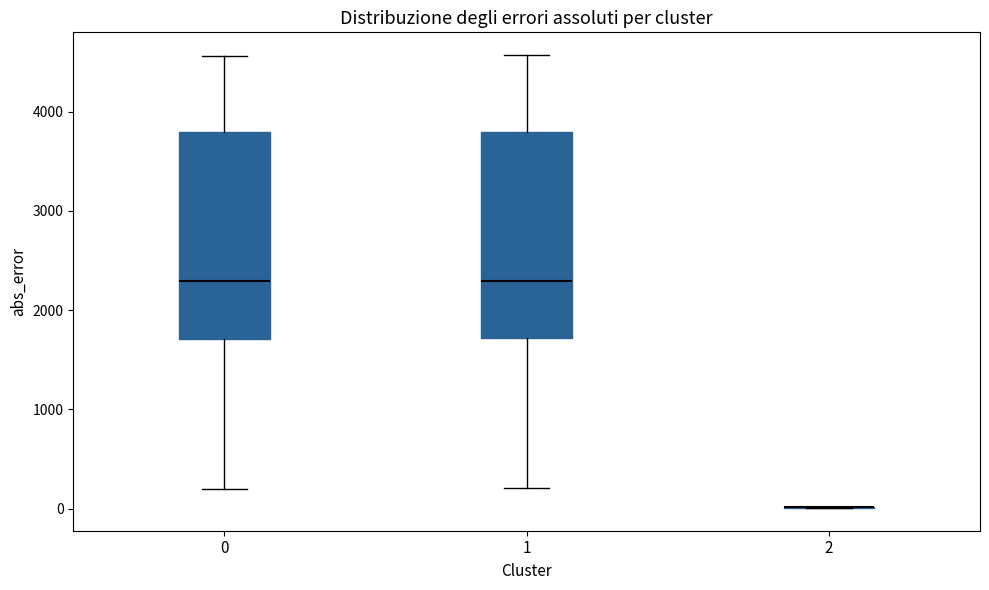

Reading left to right, read every box against the y-axis: the position of its median line, the range the box covers, and the ends of its whiskers. The values are not printed on the chart, so give them approximately, as read against the axis.

0: median 2300, box 1700 to 3800, whiskers 200 to 4600
1: median 2300, box 1700 to 3800, whiskers 200 to 4600
2: box collapsed to a line at 0, whiskers 0 to 0